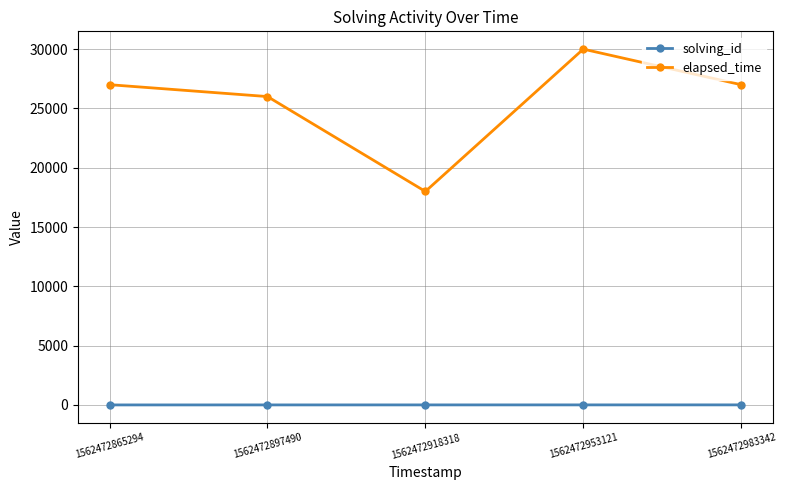

At which category does elapsed_time reach its first local valley?

1562472918318